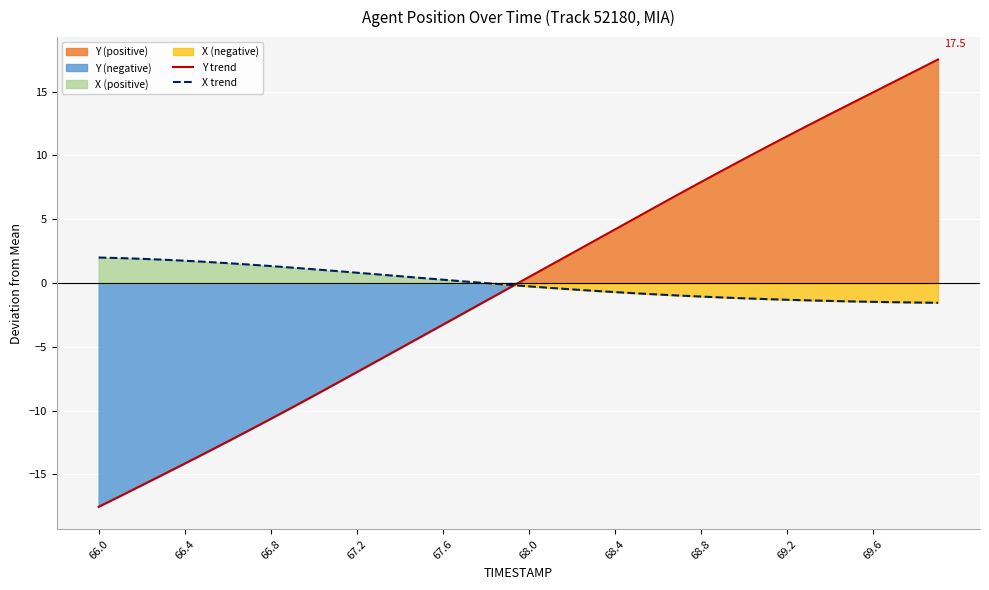

What is the lowest value of the Y trend series?

-17.5